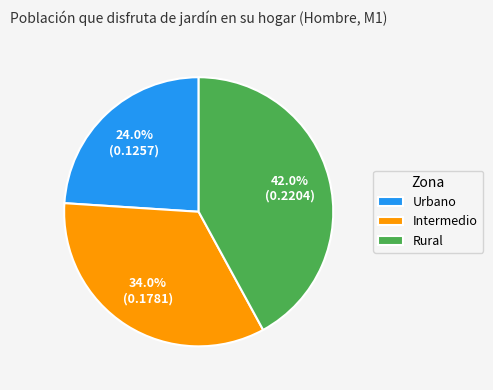

To the nearest percent, what percentage of the pie is Rural?

42%